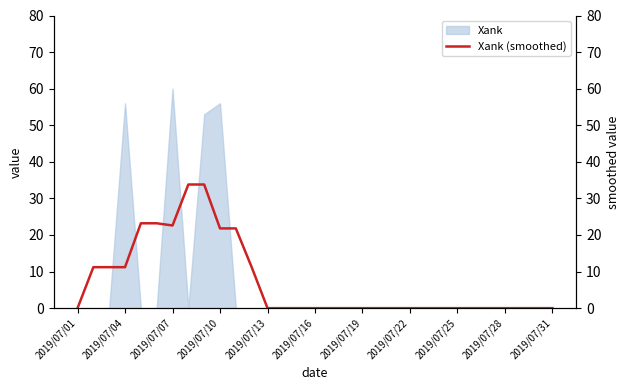

What is the maximum value for Xank?

60